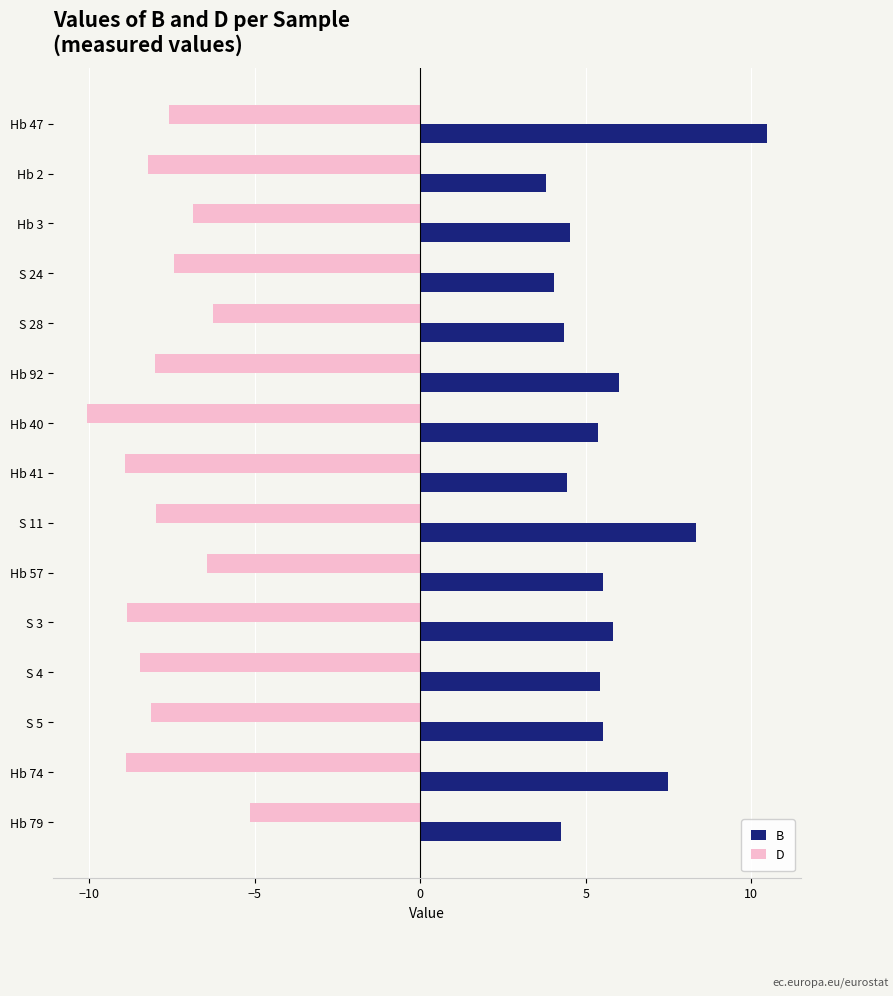

Which series has the largest total across all categories?

B